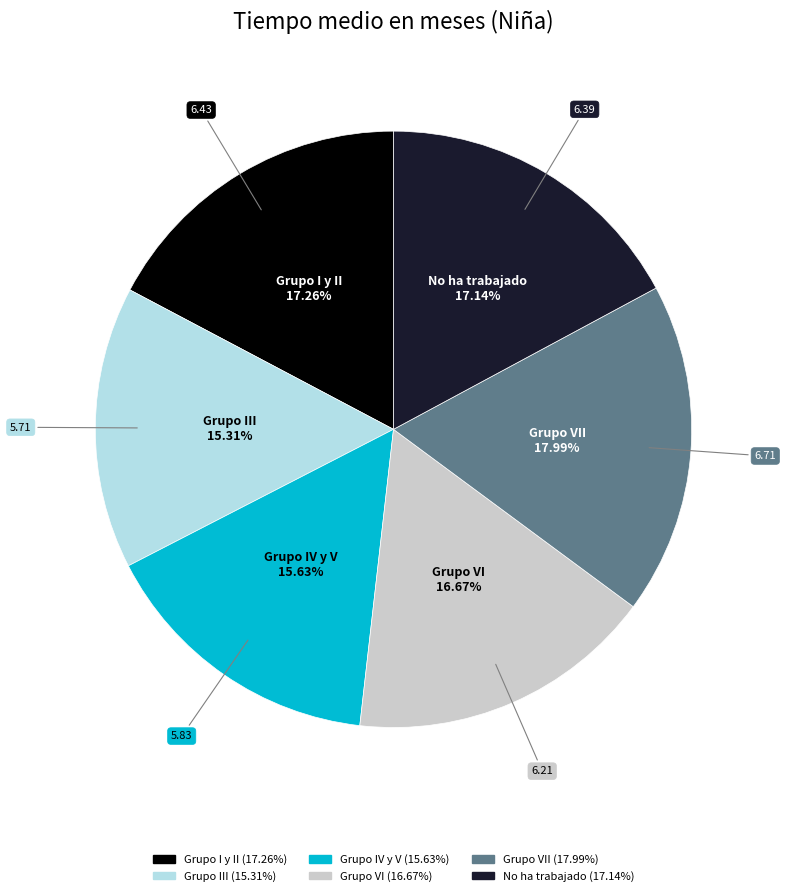

Does any single category account for the majority?

No